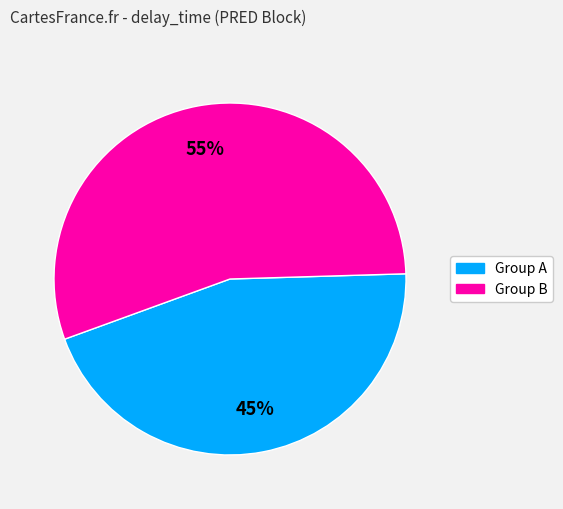

To the nearest percent, what is the difference between the largest and smallest slice percentages?

10%